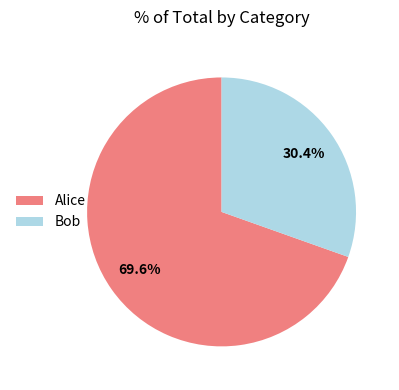

True or false: Bob accounts for 30% of the total.

True